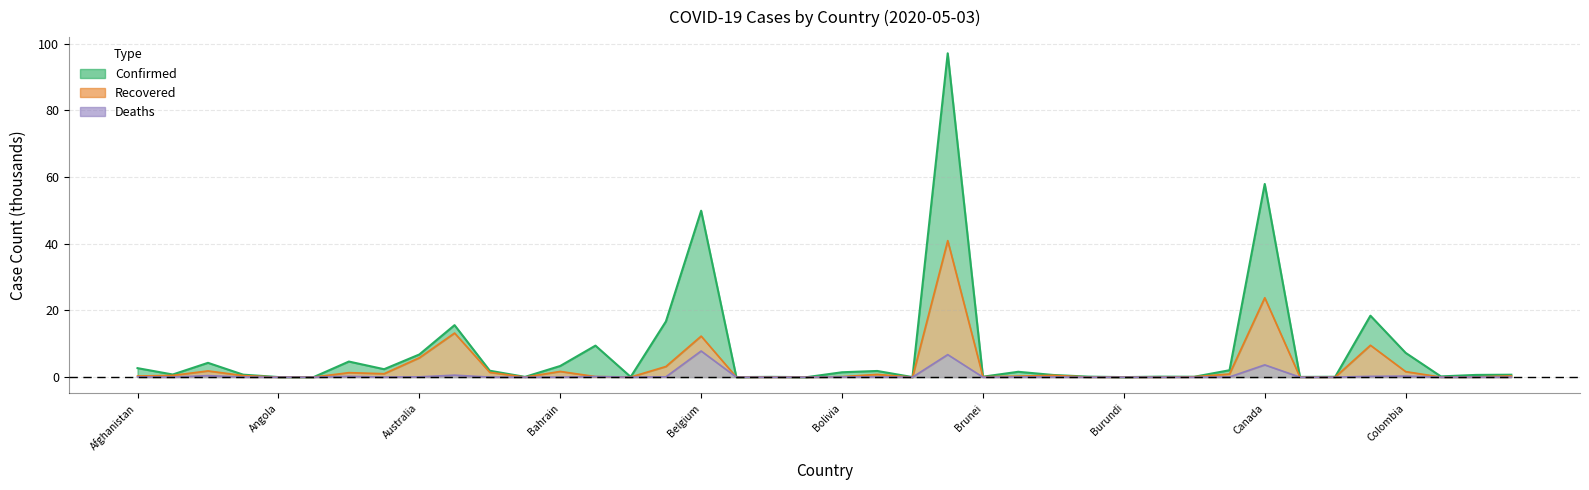

At which category does Confirmed reach its first local peak?

Algeria